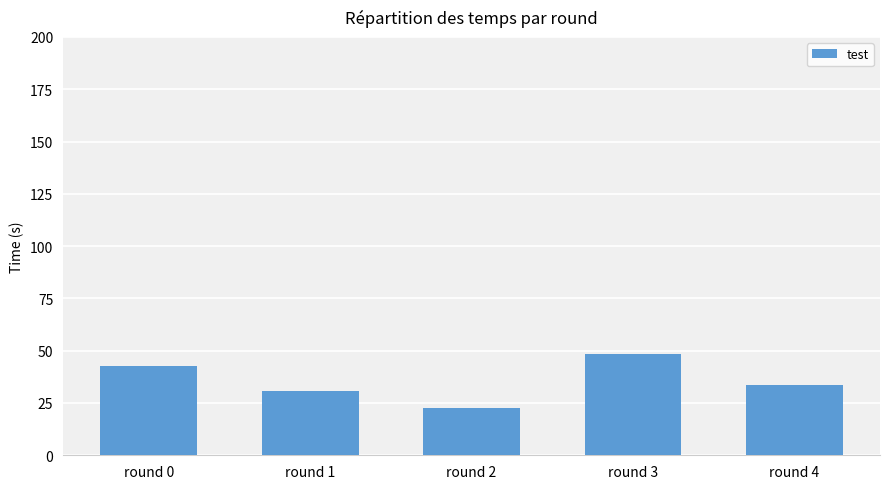

Rank the categories by value from highest to lowest.

round 3, round 0, round 4, round 1, round 2